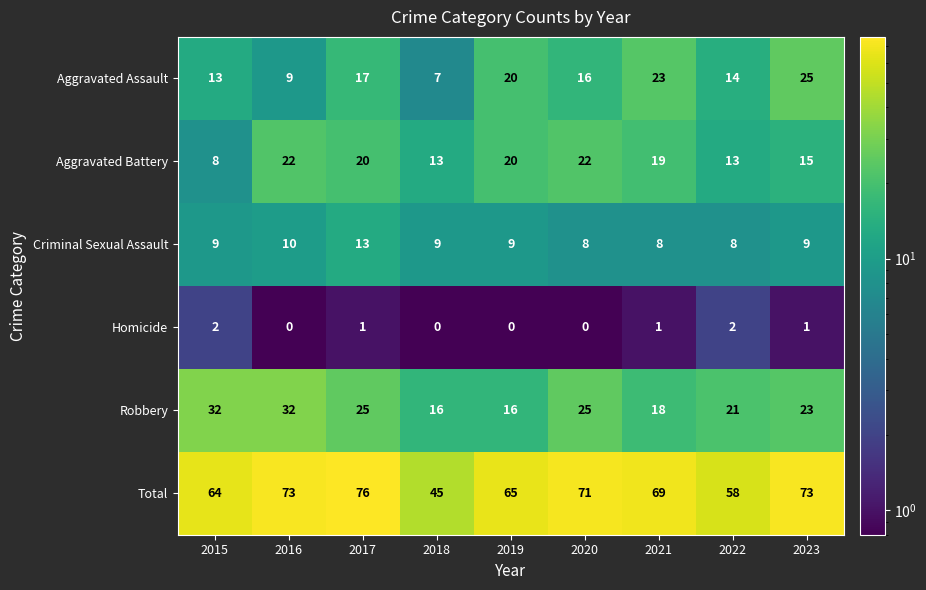

What is the sum of the Homicide values at 2022 and 2023?

3